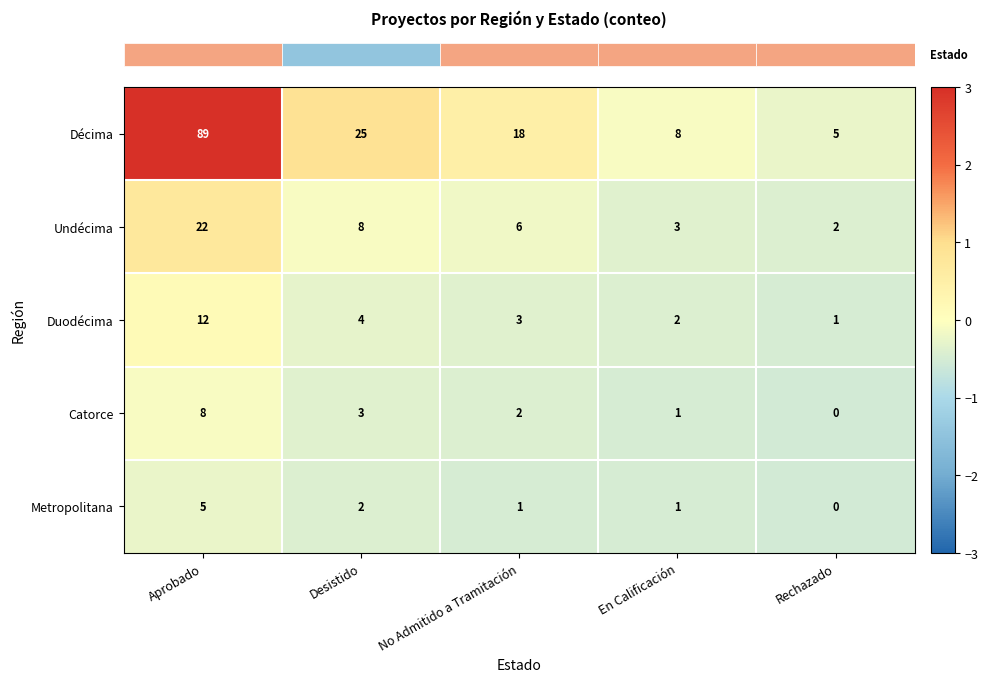

Which series has the largest total across all categories?

Décima